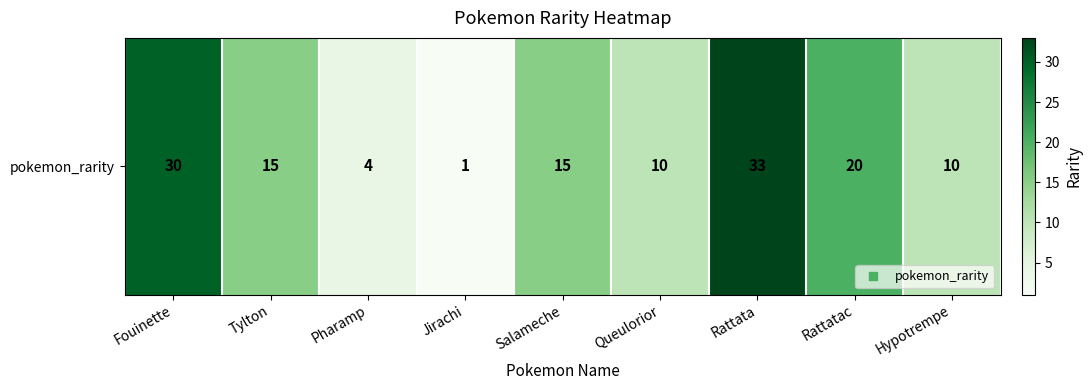

Approximately how many times larger is the value at Pharamp compared to Rattata?

0.1